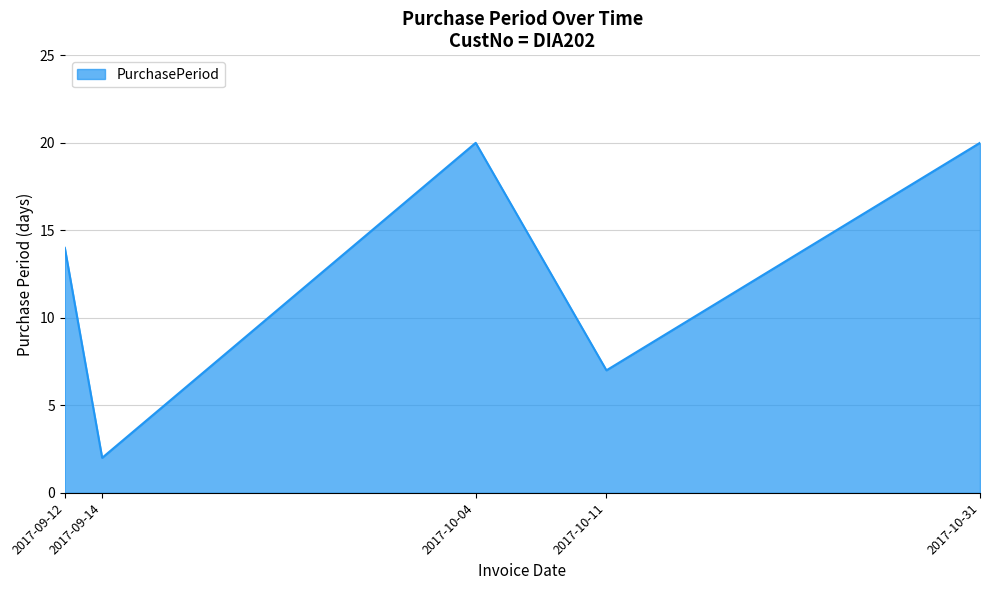

How many lines are shown in the chart?

1